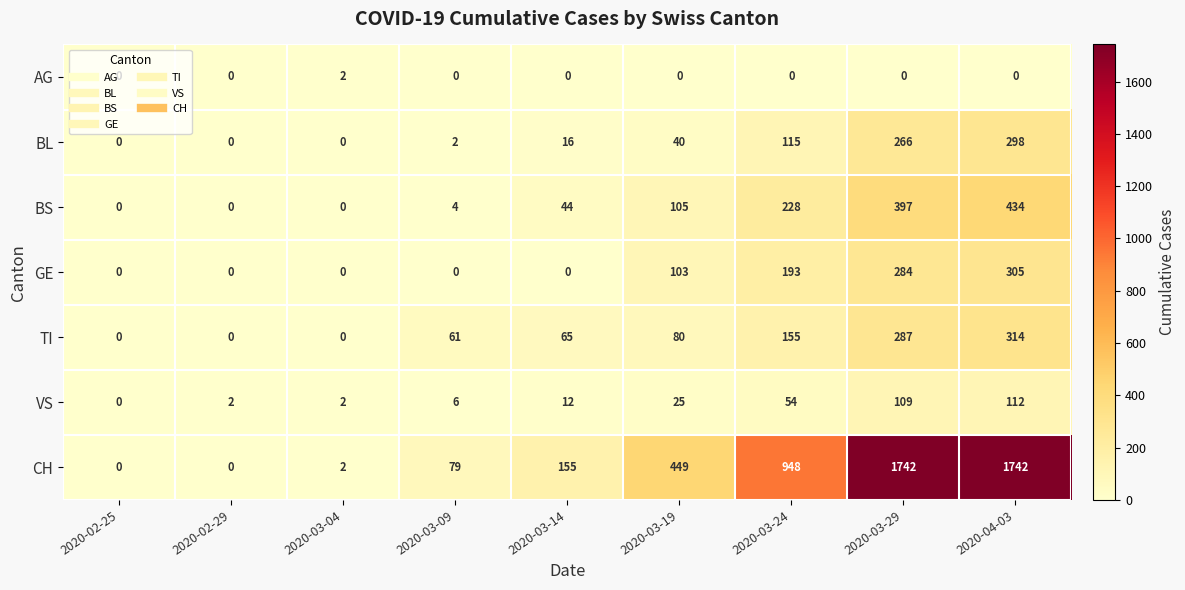

List the series in order of their peak value, highest first.

CH, BS, TI, GE, BL, VS, AG